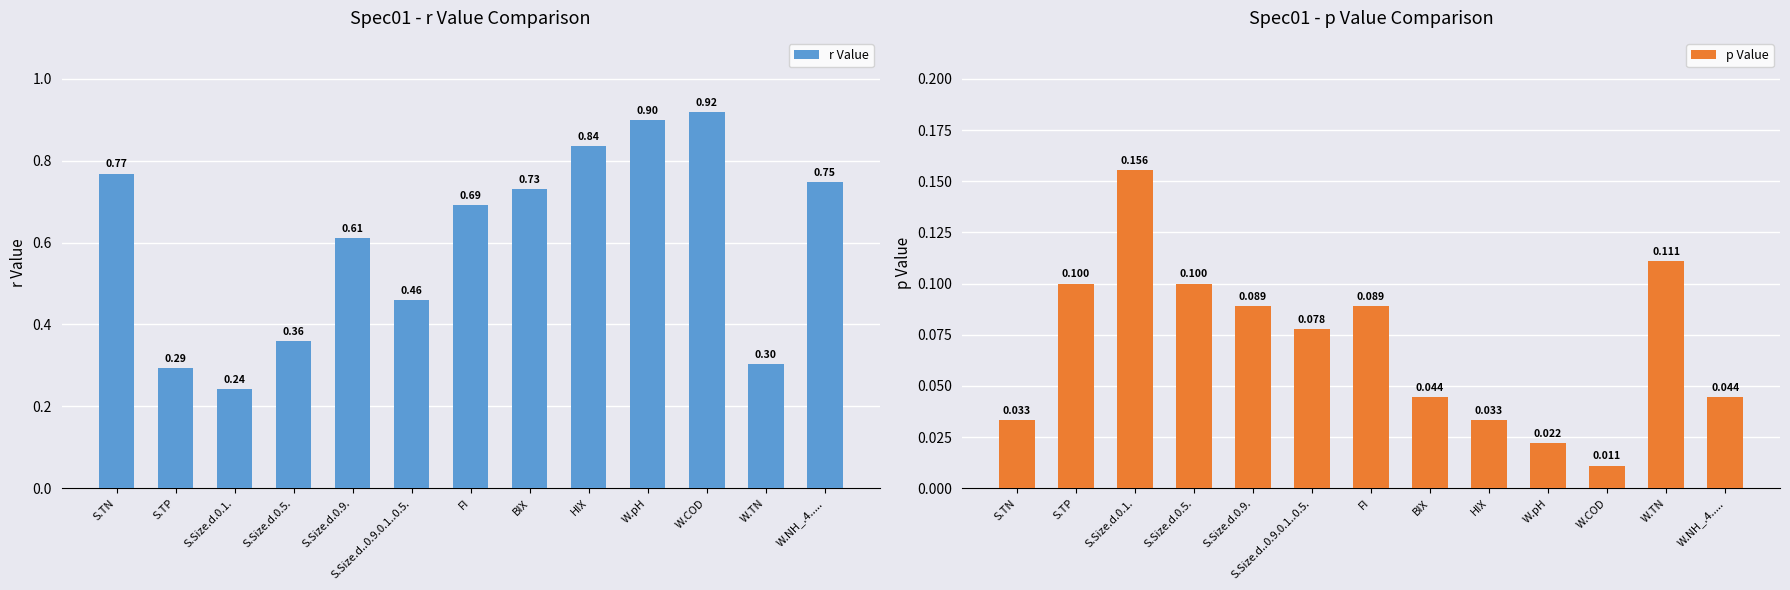

How many groups of bars are there?

13